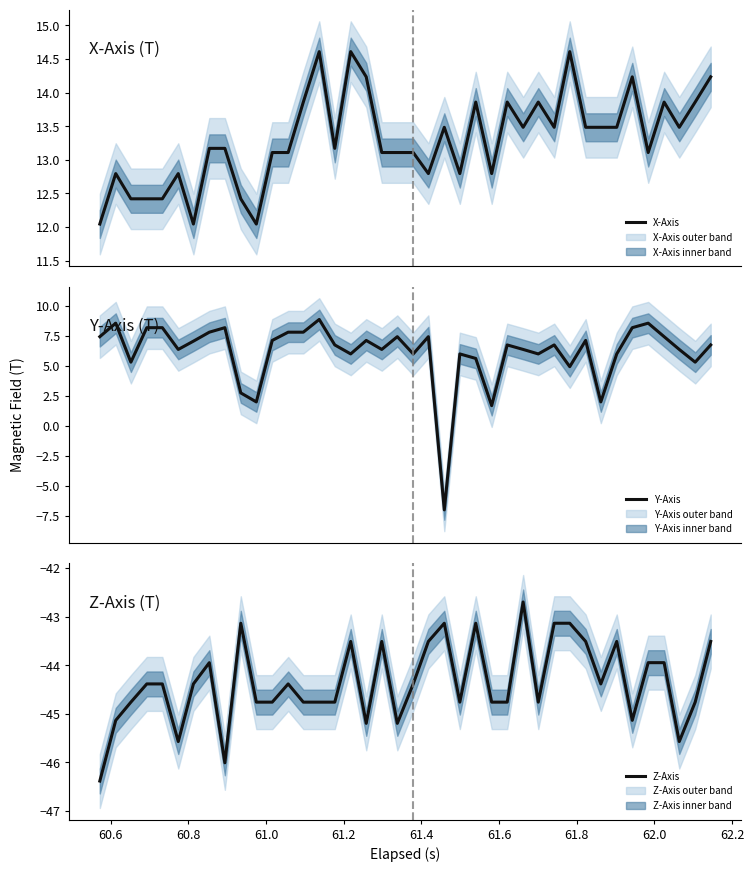

What is the value of the Z-Axis point at the 28th from the left?

-42.7